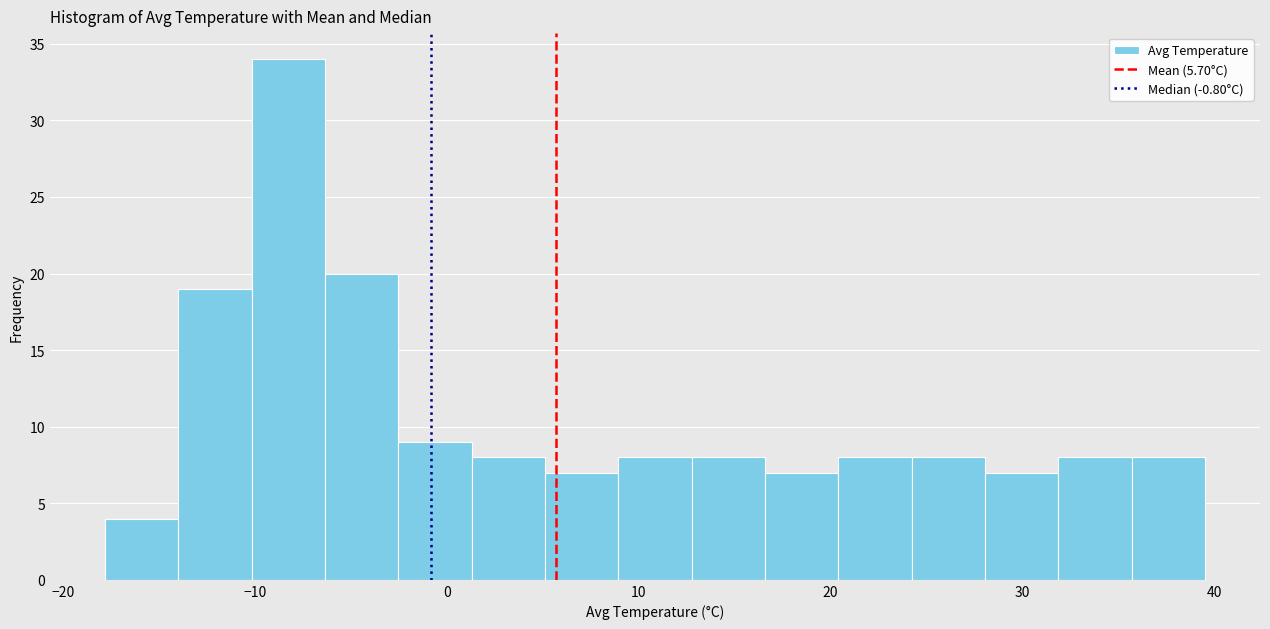

Read against the x-axis, roughly where is the centre of the tallest bar?

-8